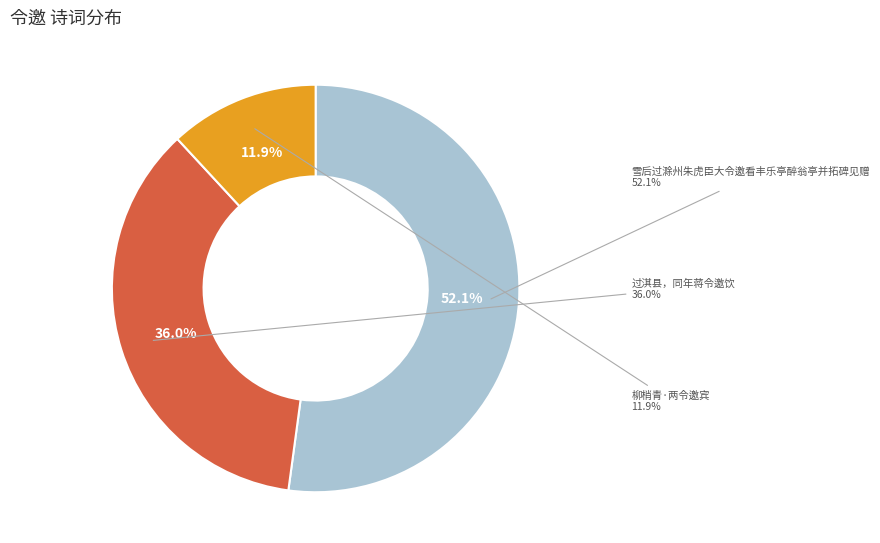

Rank the categories by value from lowest to highest.

柳梢青·两令邀宾, 过淇县，同年蒋令邀饮, 雪后过滁州朱虎臣大令邀看丰乐亭醉翁亭并拓碑见赠